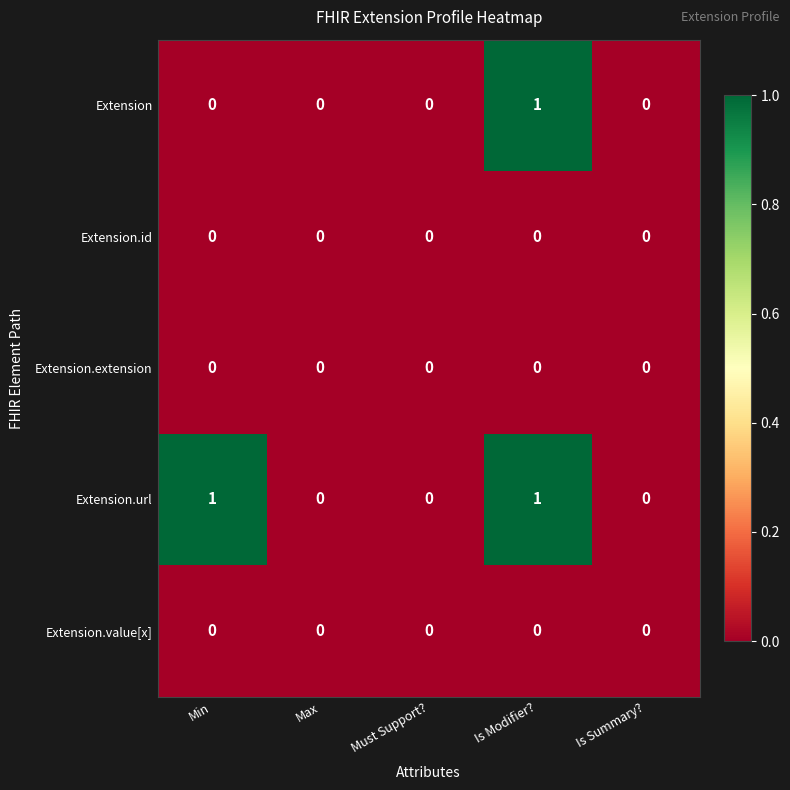

At which category is the sum across all series the highest?

Is Modifier?